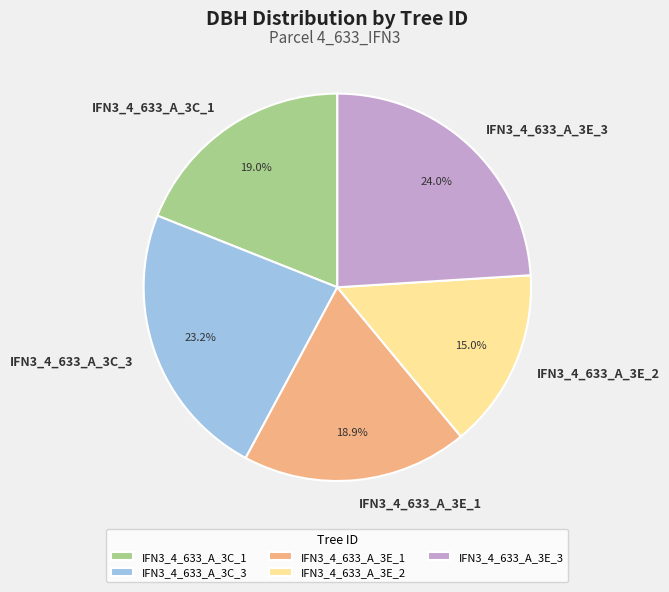

Do IFN3_4_633_A_3C_3 and IFN3_4_633_A_3E_3 together represent more than half of the pie?

No